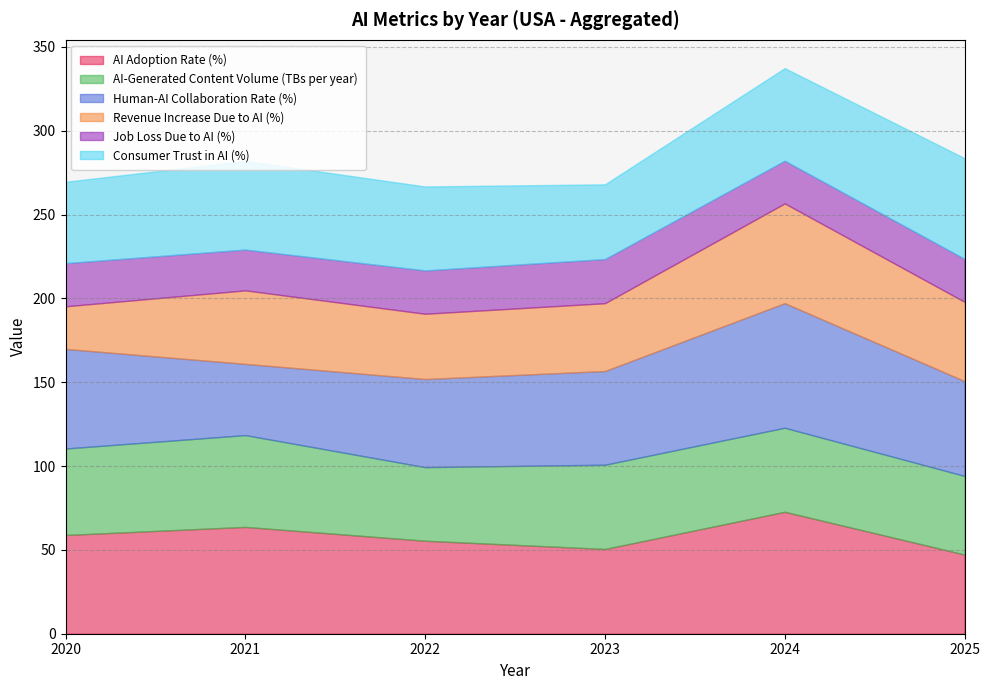

True or false: AI Adoption Rate (%) has more than 2 points higher than both neighbors.

False